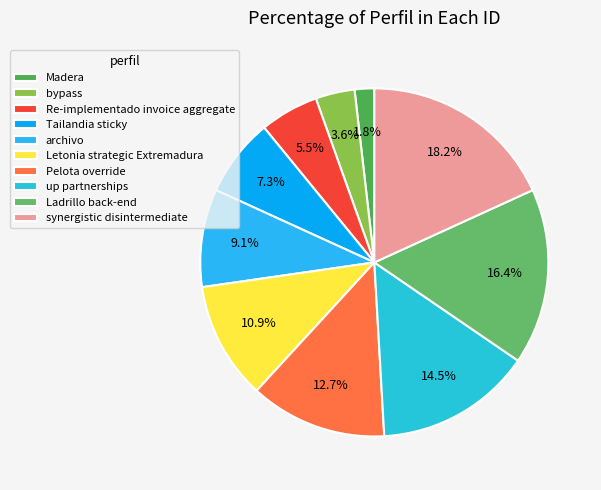

Between bypass and Ladrillo back-end, which is larger?

Ladrillo back-end